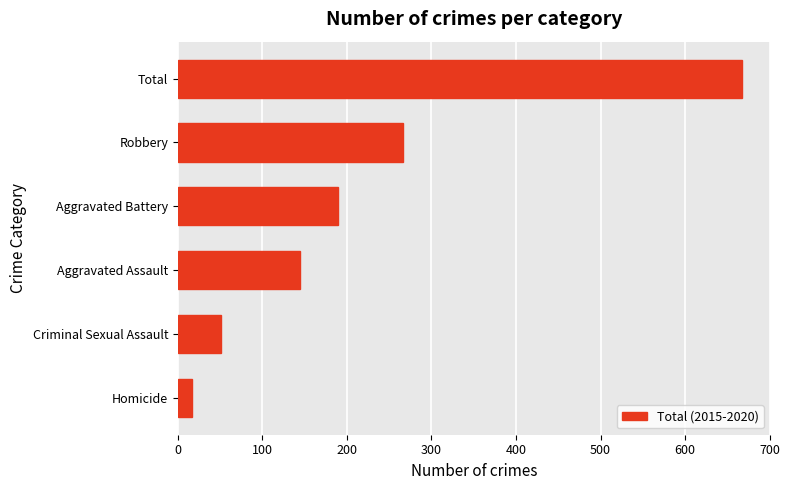

What is the average value?

222